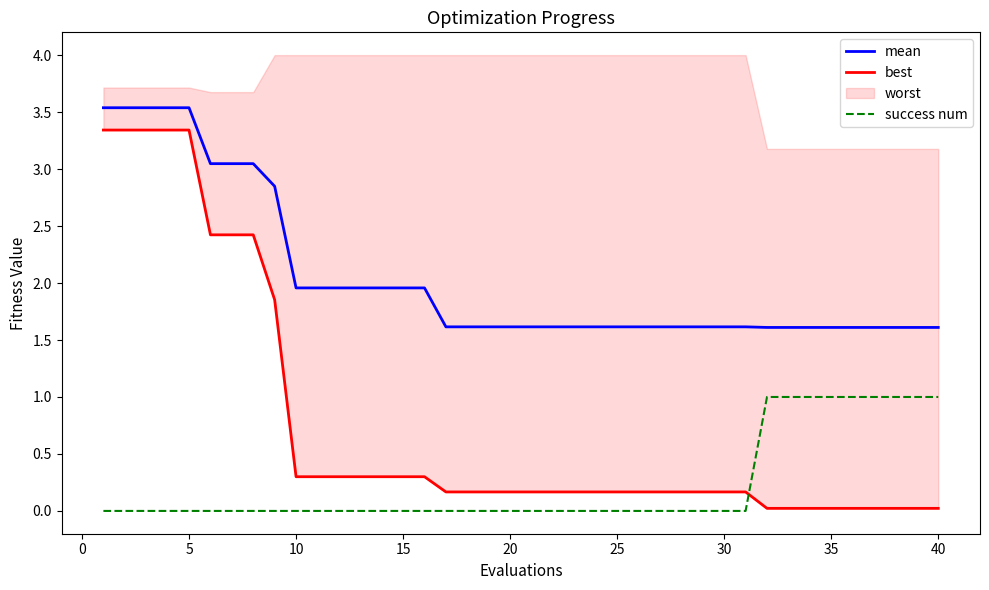

The value of success num at 10 is 0.4. True or false?

False